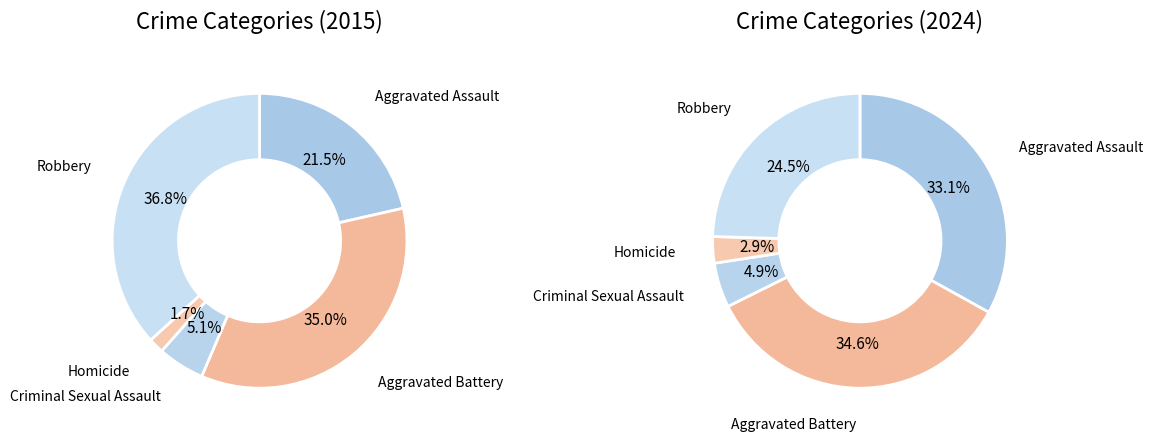

Which has a higher value, Criminal Sexual Assault or Robbery?

Robbery